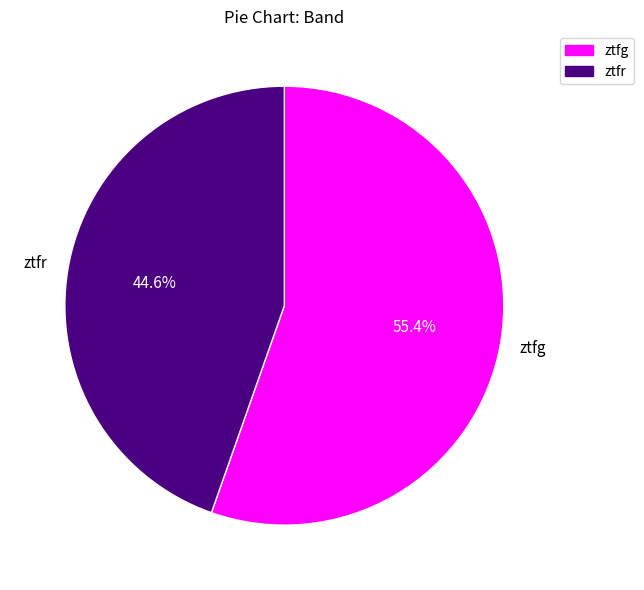

What is the smallest slice in the pie chart?

ztfr